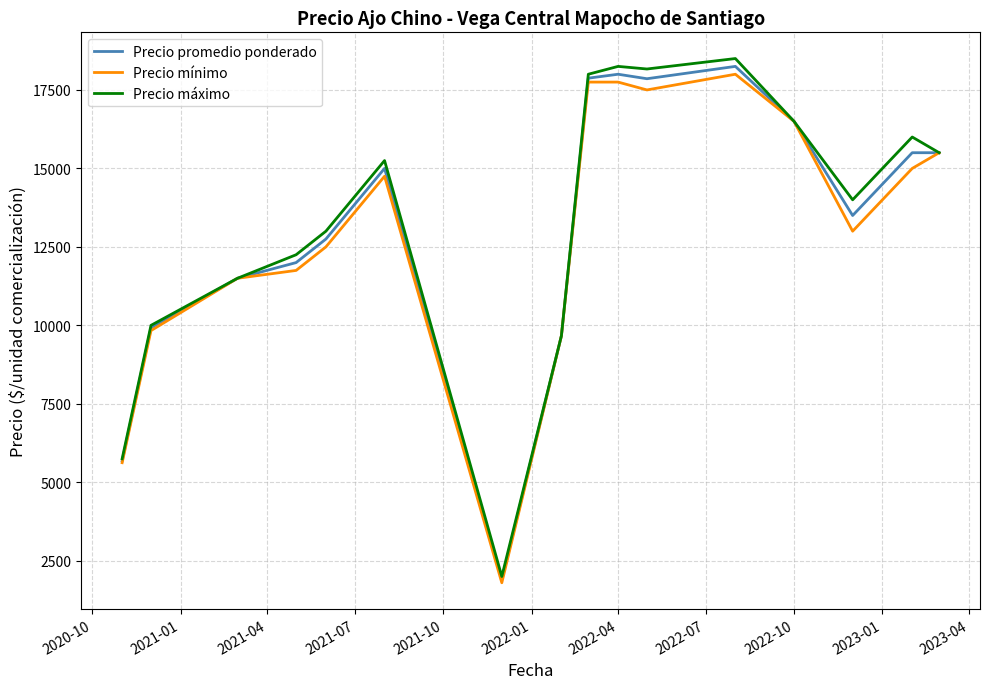

What is the maximum value for Precio máximo?

18500